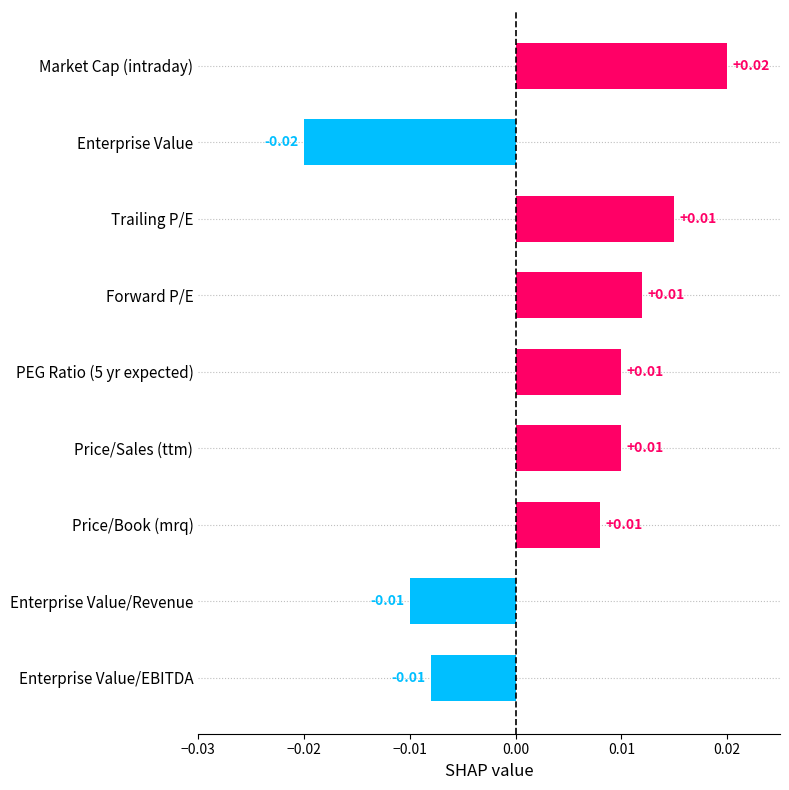

Which category has the highest value across all series?

Market Cap (intraday)